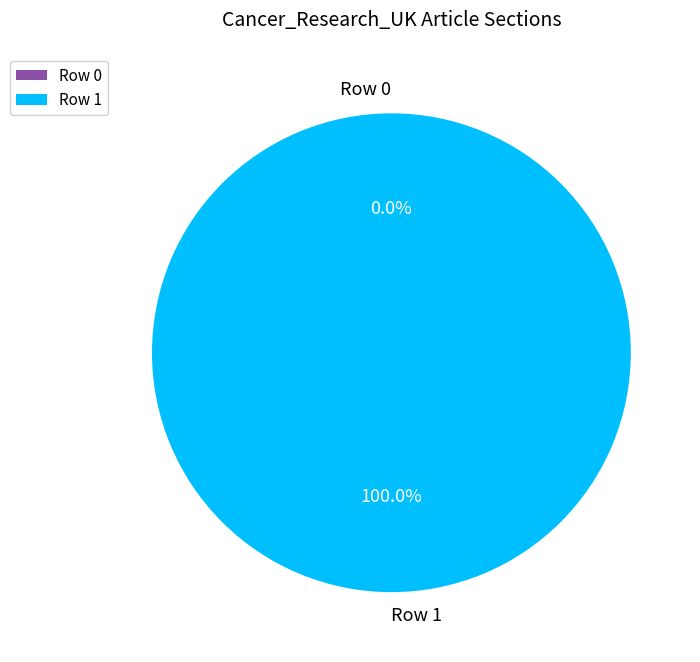

To the nearest percent, what is the combined percentage of Row 0 and Row 1?

100%